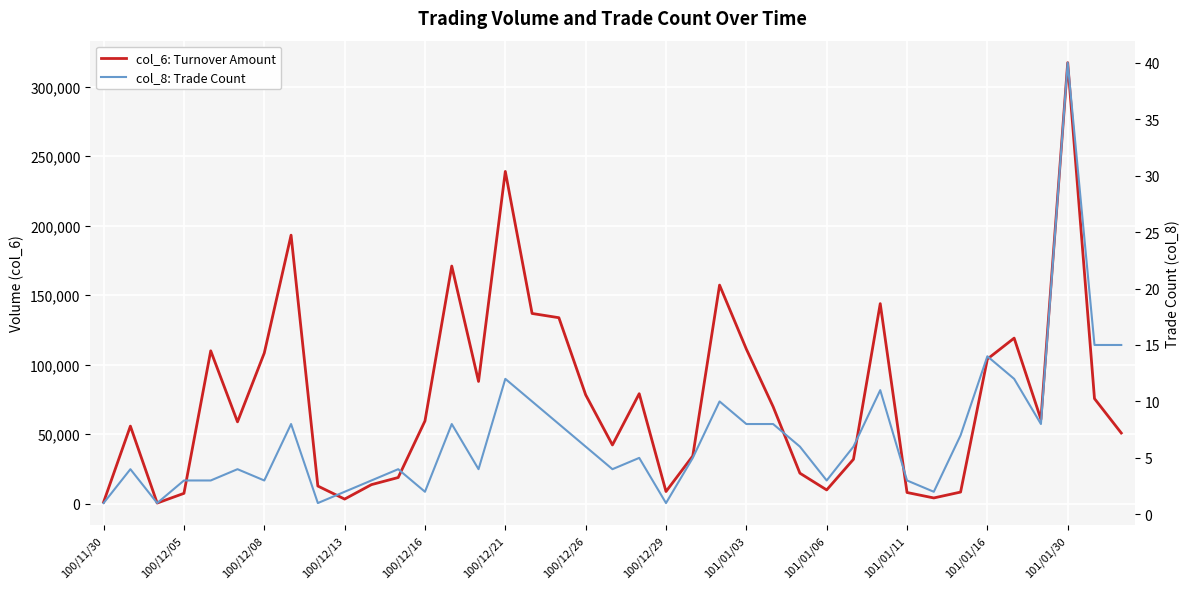

In col_8: Trade Count, how many points are higher than both neighbors (excluding endpoints)?

11